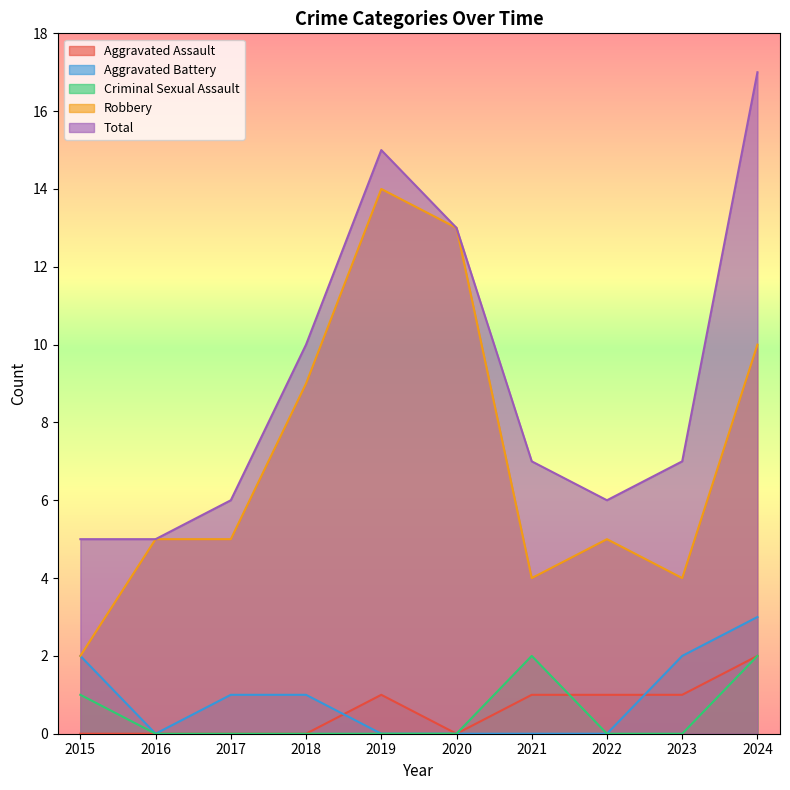

What is the average value of the Total series?

9